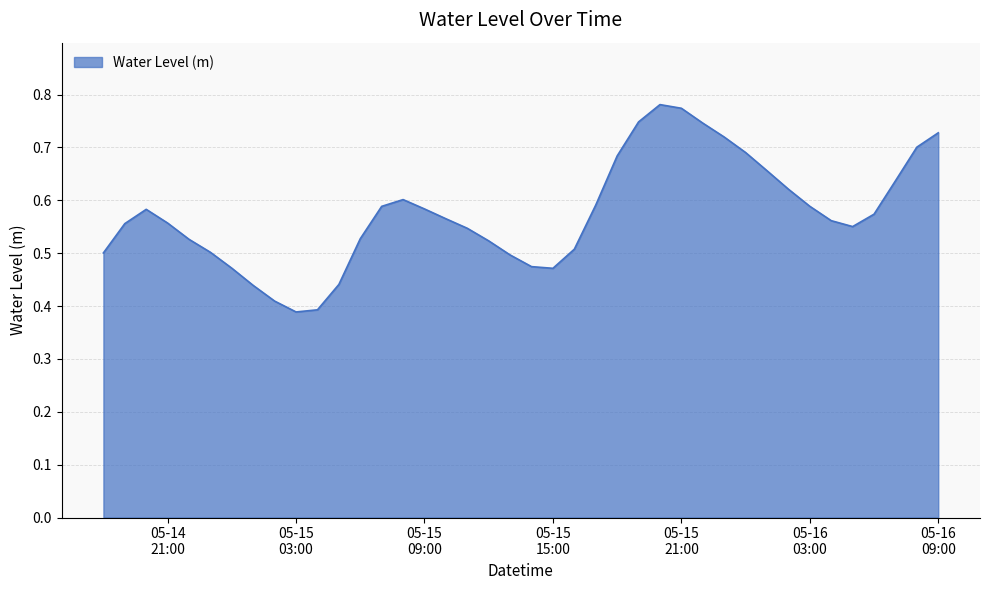

How many interior local peaks (higher than both neighbors) does the data have?

3